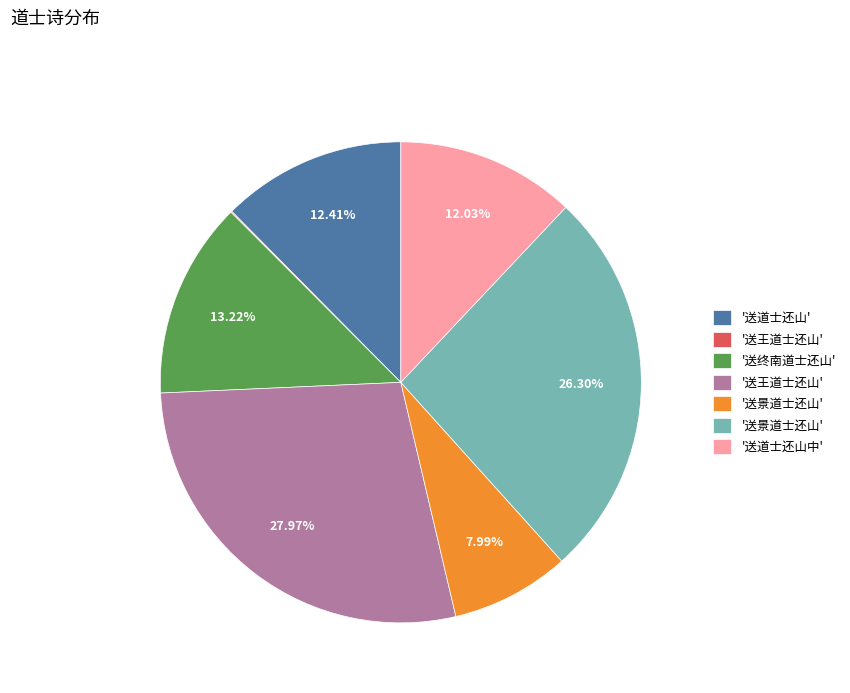

Is there a majority slice in this chart?

No